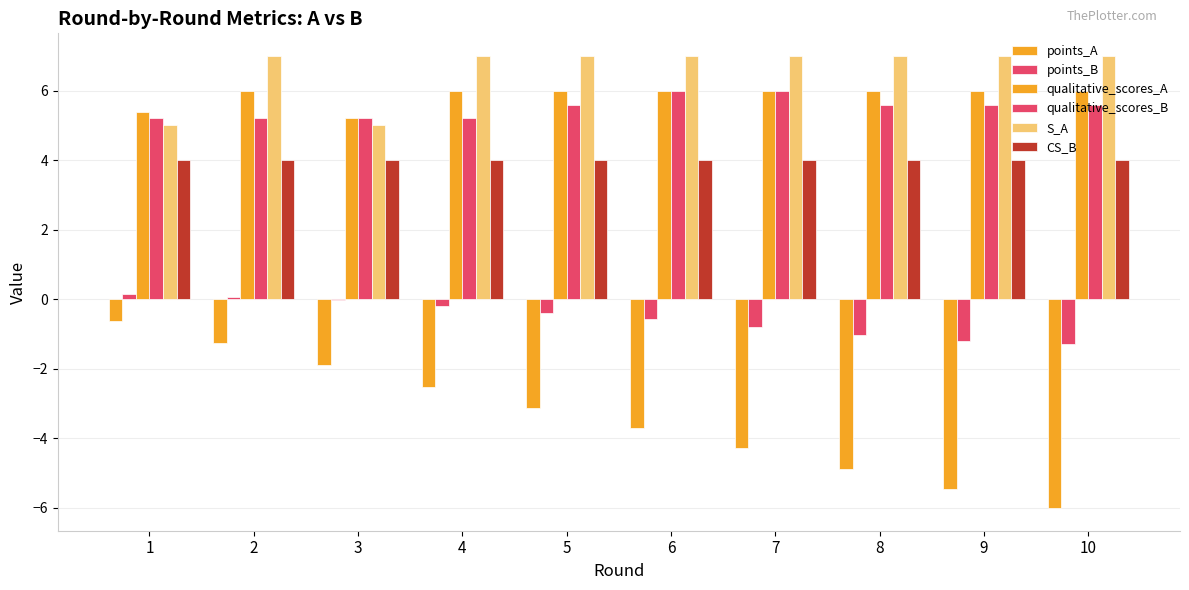

Where does the points_B series first go above 0?

1